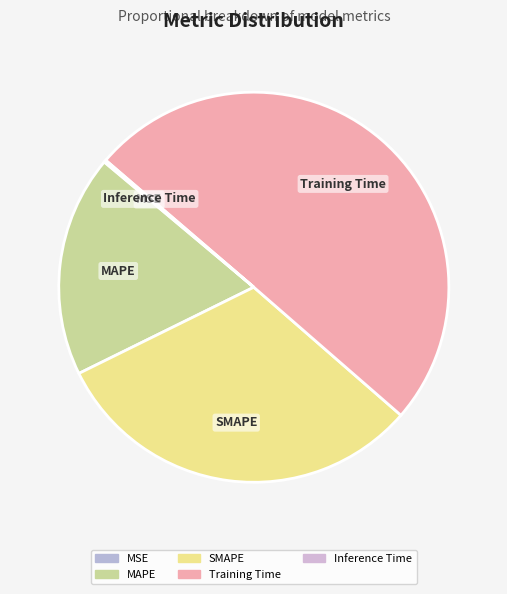

What is the majority slice?

Training Time